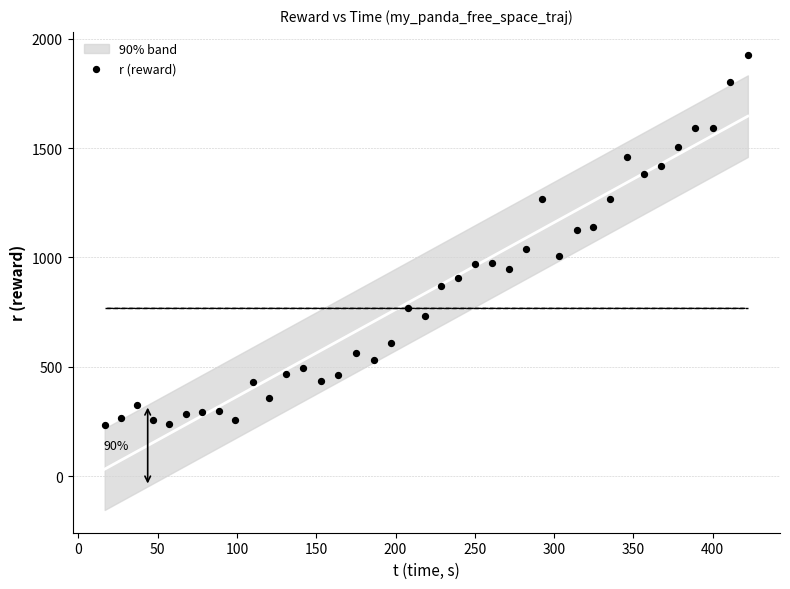

What is the range of Y values (max minus min)?

1691.4